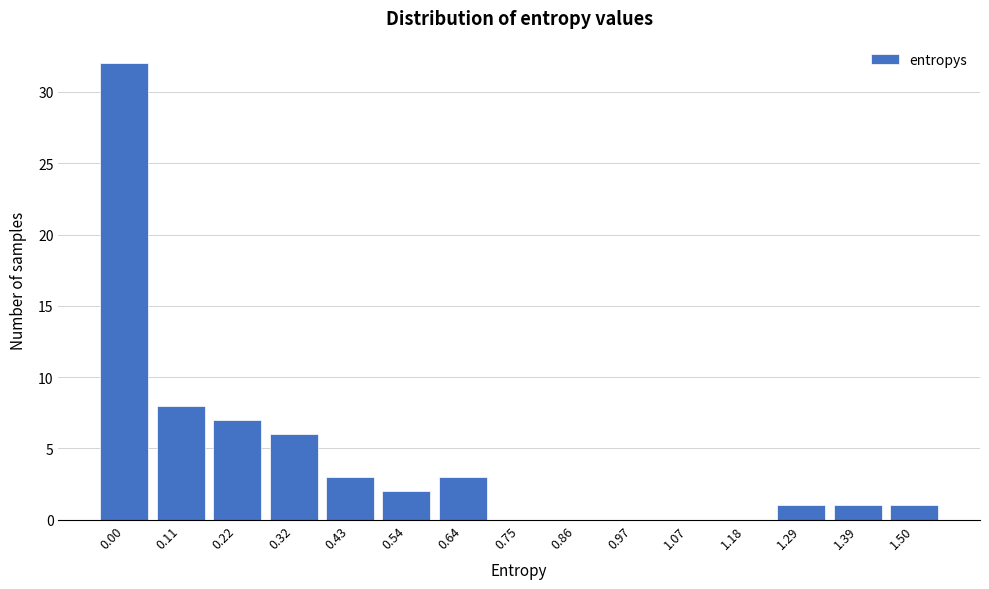

Reading right to left, transcribe all the data shown in this chart.

1.50=1	1.39=1	1.29=1	1.18=0	1.07=0	0.97=0	0.86=0	0.75=0	0.64=3	0.54=2	0.43=3	0.32=6	0.22=7	0.11=8	0.00=32